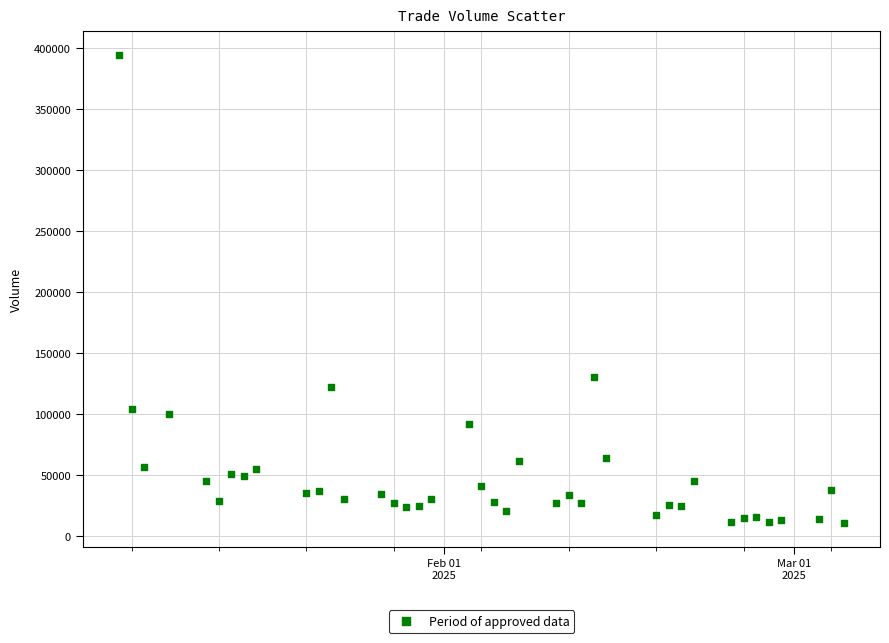

What Y value in the scatter plot is closest to 202387?

129954